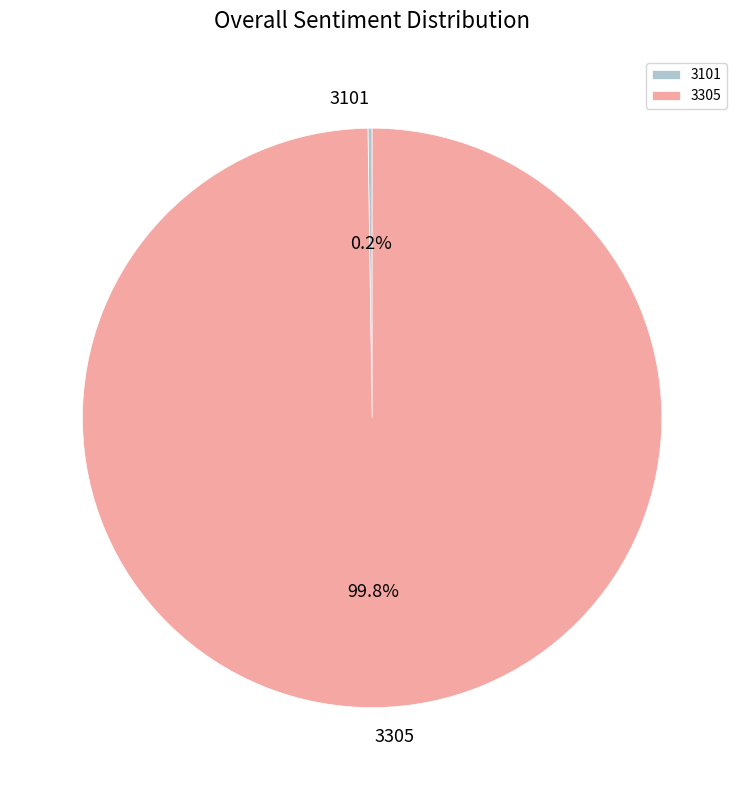

To the nearest percent, what is the average slice percentage?

50%